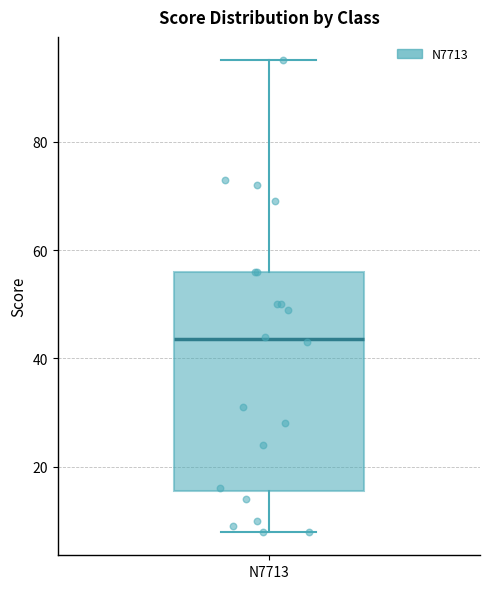

Where does the lower whisker of the box for N7713 end on the y-axis? The values are not printed on the chart, so give them approximately, as read against the axis.

8